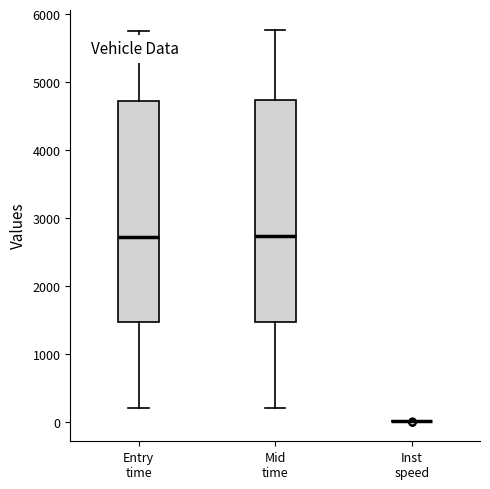

Reading left to right, read every box against the y-axis: the position of its median line, the range the box covers, and the ends of its whiskers. The values are not printed on the chart, so give them approximately, as read against the axis.

Entry time: median 2700, box 1500 to 4700, whiskers 200 to 5800
Mid time: median 2700, box 1500 to 4700, whiskers 200 to 5800
Inst speed: box collapsed to a line at 0, whiskers 0 to 0